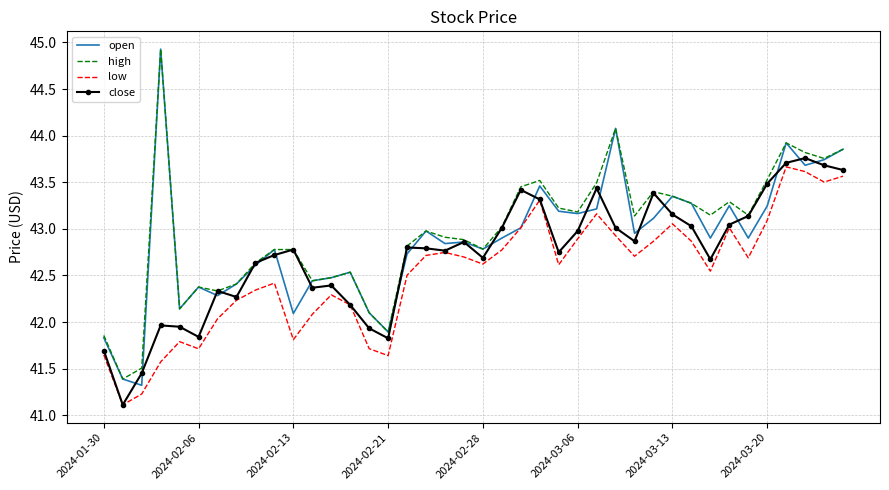

List the series in order of their overall mean, lowest first.

low, close, open, high